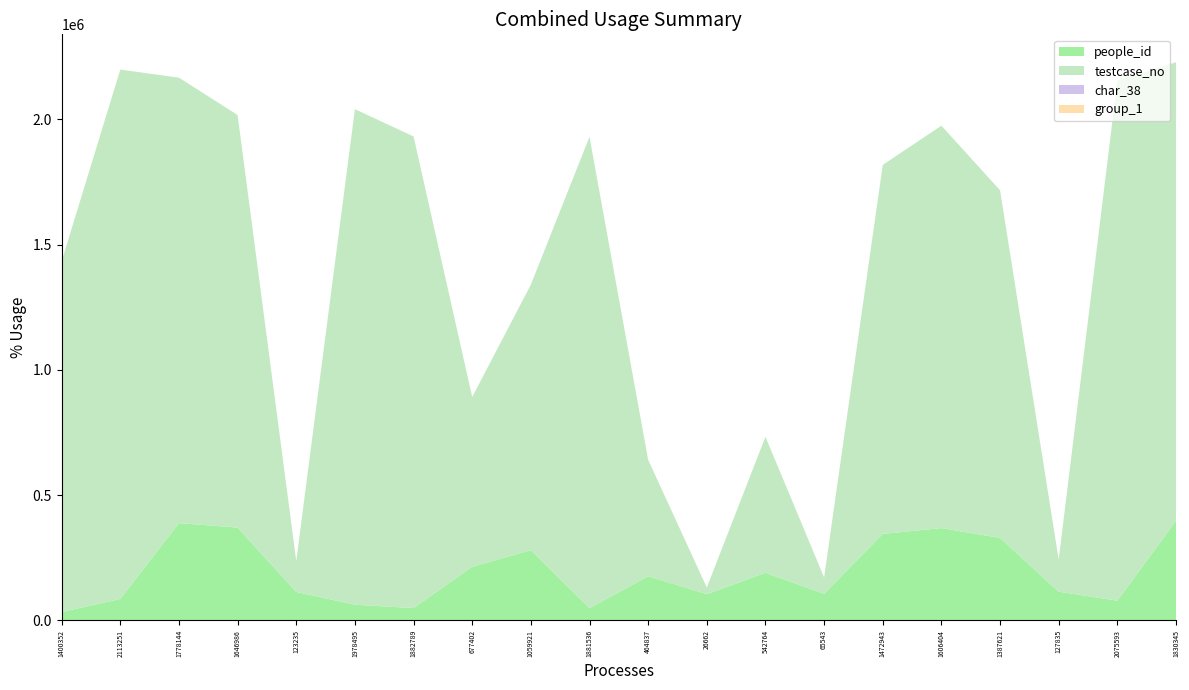

Reading left to right, transcribe all the data shown in this chart.

people_id: 1400352=33181	2113251=85437	1778144=388153	1646986=370270	123235=113461	1978495=62266	1882789=48971	677402=213836	1059921=279934	1881536=48739	464837=176014	26662=104618	542764=189867	65543=105739	1472943=345125	1606404=368264	1387621=329169	127835=114355	2075593=78492	1830345=397597
testcase_no: 1400352=1400353	2113251=2113252	1778144=1778145	1646986=1646987	123235=123236	1978495=1978496	1882789=1882790	677402=677403	1059921=1059922	1881536=1881537	464837=464838	26662=26663	542764=542765	65543=65544	1472943=1472944	1606404=1606405	1387621=1387622	127835=127836	2075593=2075594	1830345=1830346
char_38: 1400352=24	2113251=23	1778144=97	1646986=0	123235=68	1978495=0	1882789=38	677402=87	1059921=82	1881536=47	464837=36	26662=0	542764=78	65543=0	1472943=54	1606404=62	1387621=52	127835=80	2075593=74	1830345=81
group_1: 1400352=2	2113251=2	1778144=2	1646986=2	123235=2	1978495=2	1882789=2	677402=2	1059921=2	1881536=2	464837=2	26662=2	542764=2	65543=2	1472943=2	1606404=2	1387621=2	127835=1	2075593=2	1830345=2